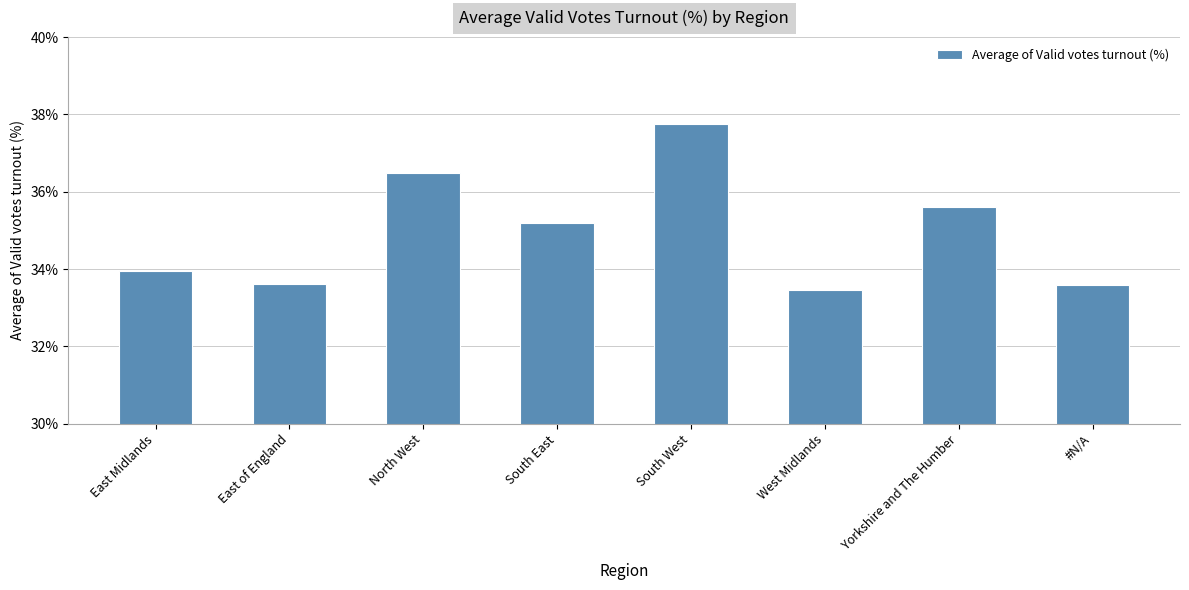

What position from the right is Yorkshire and The Humber?

2